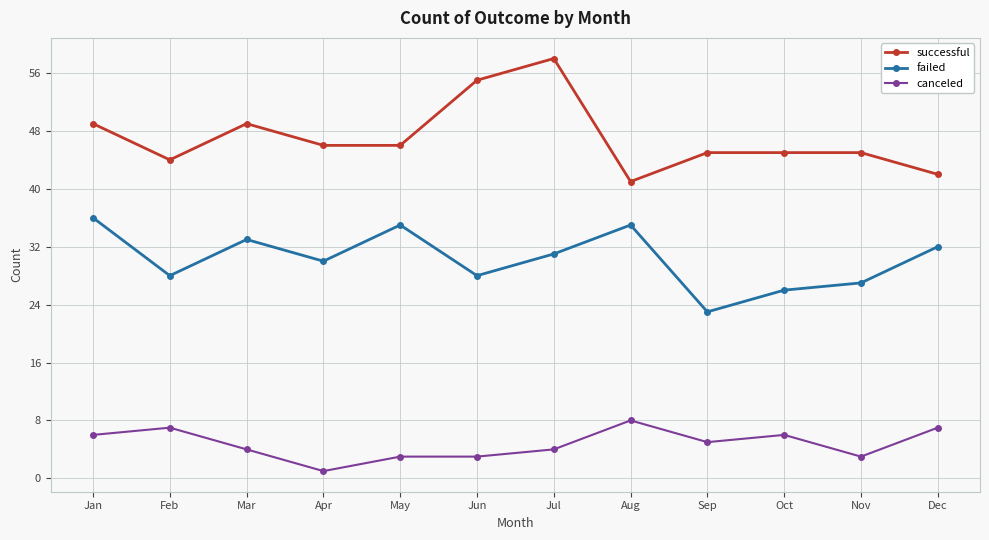

Reading left to right, transcribe all the data shown in this chart.

successful: 49	44	49	46	46	55	58	41	45	45	45	42
failed: 36	28	33	30	35	28	31	35	23	26	27	32
canceled: 6	7	4	1	3	3	4	8	5	6	3	7